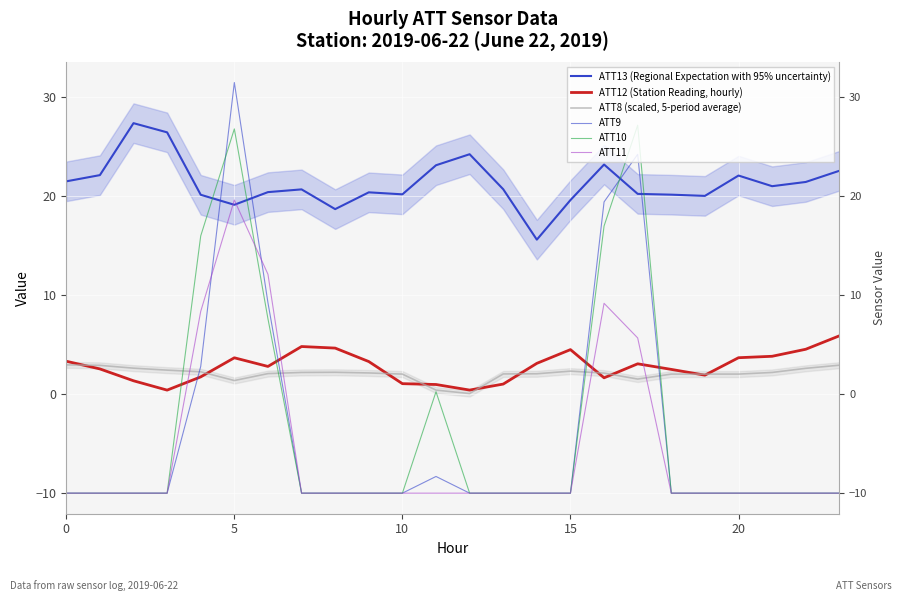

How many data points in ATT13 (Regional Expectation with 95% uncertainty) are less than 20?

4